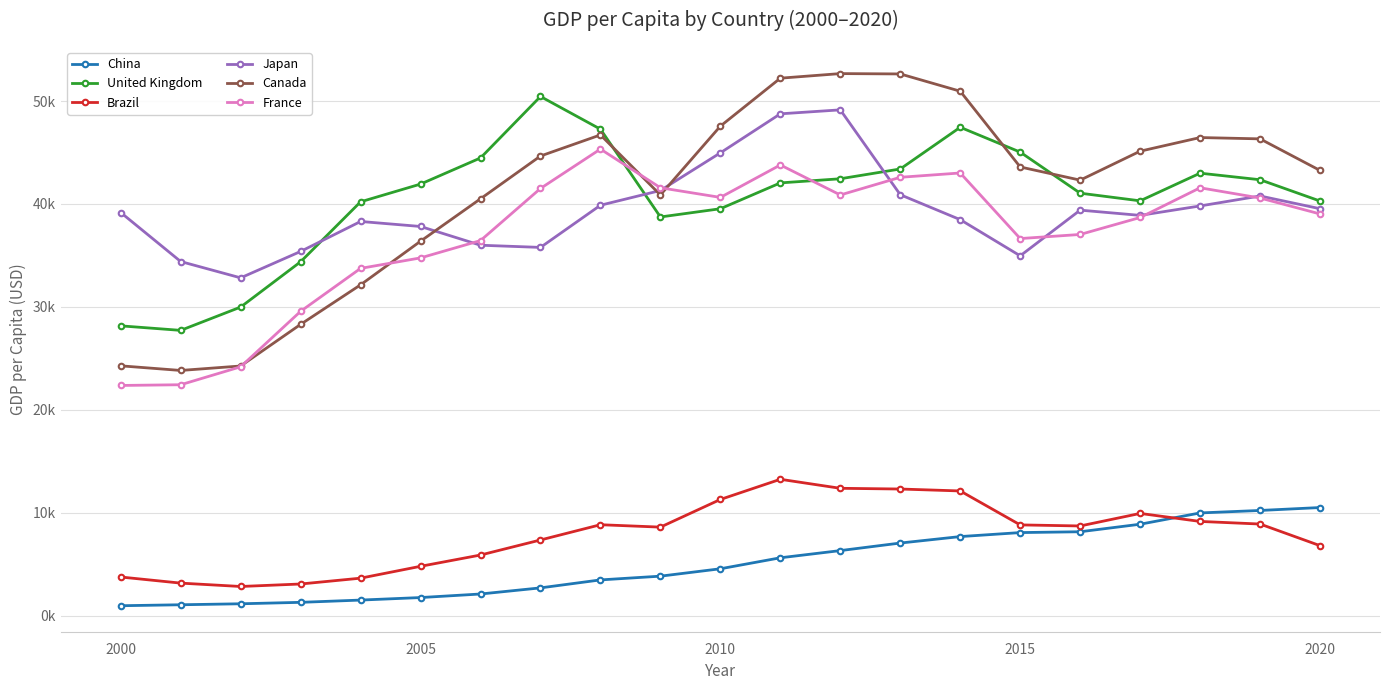

Does the chart have visible grid lines?

Yes